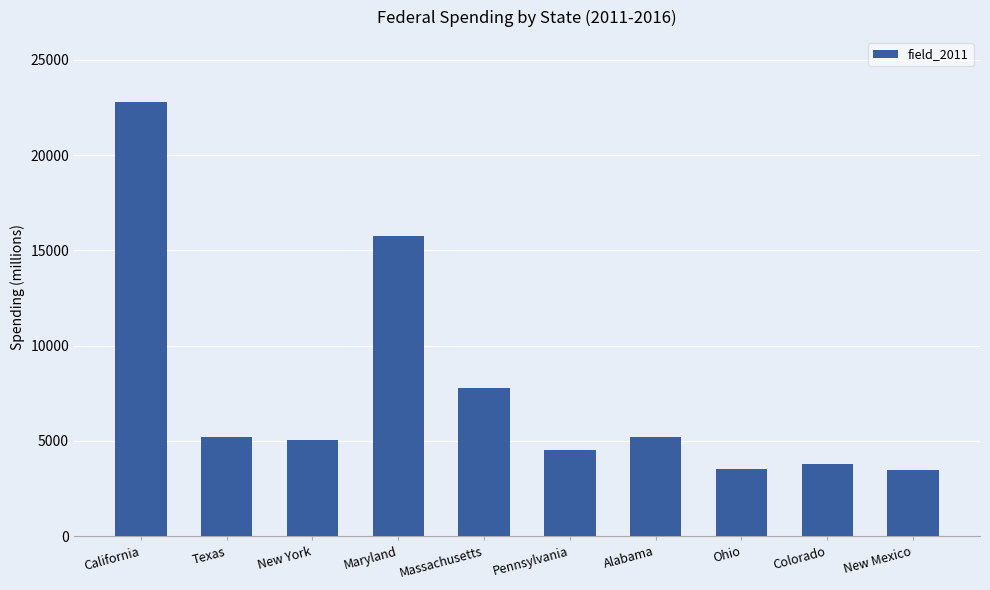

What is the difference between the second highest and second lowest values?

12195.9